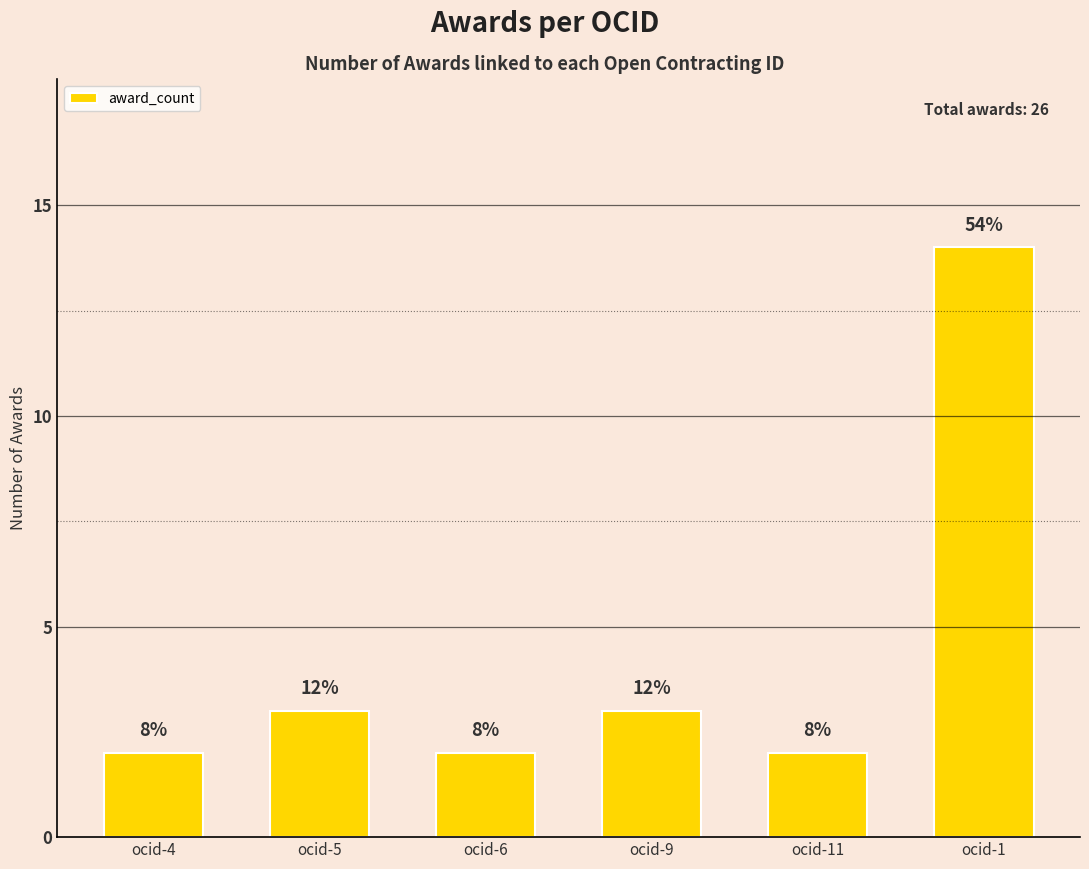

The value at ocid-5 is 5. True or false?

False